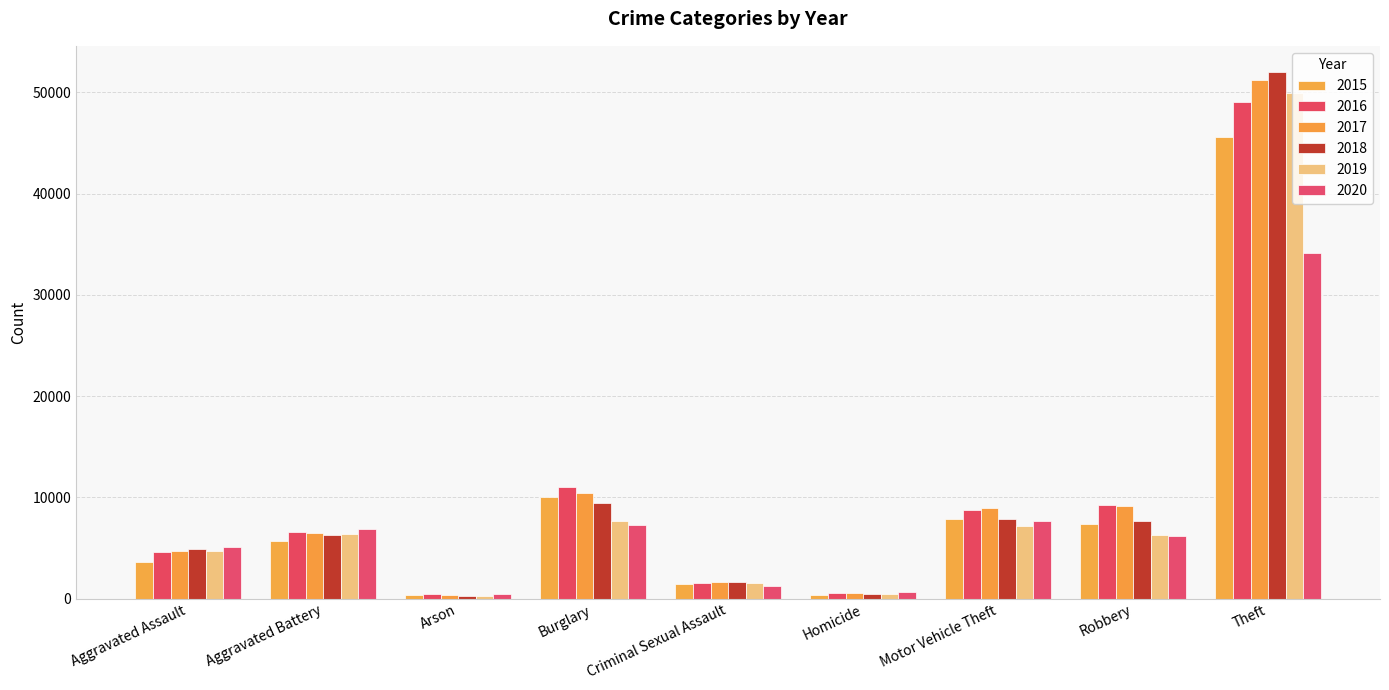

Which category has the highest value across all series?

Theft